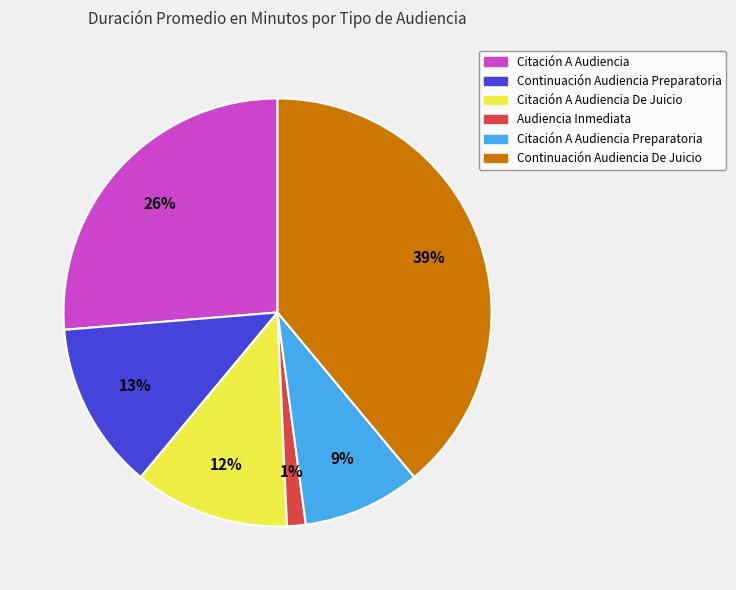

Is there any slice that represents more than half of the pie?

No